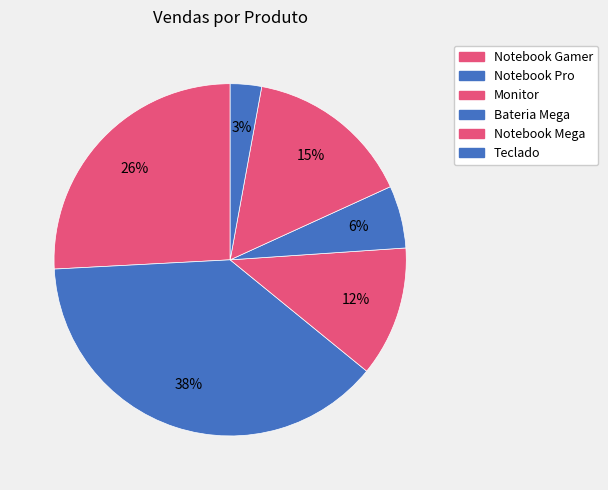

True or false: Notebook Mega accounts for 15% of the total.

True